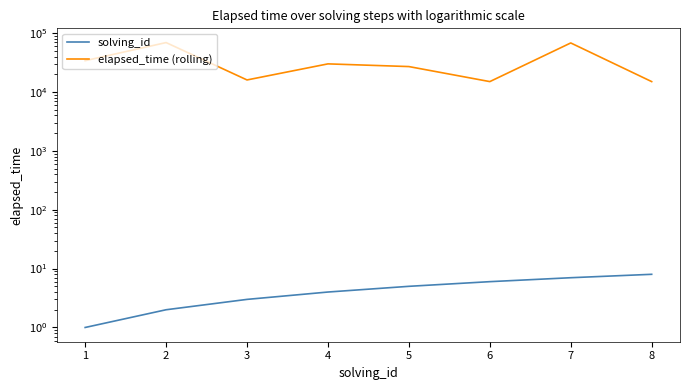

What is the smallest value displayed?

1